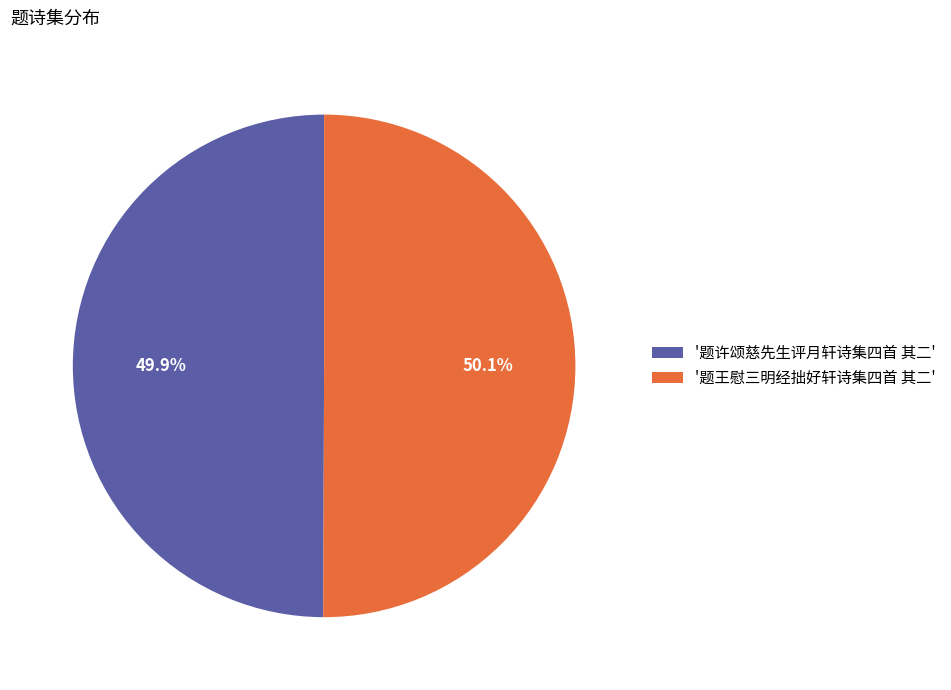

Do '题许颂慈先生评月轩诗集四首 其二' and '题王慰三明经拙好轩诗集四首 其二' together represent more than half of the pie?

Yes